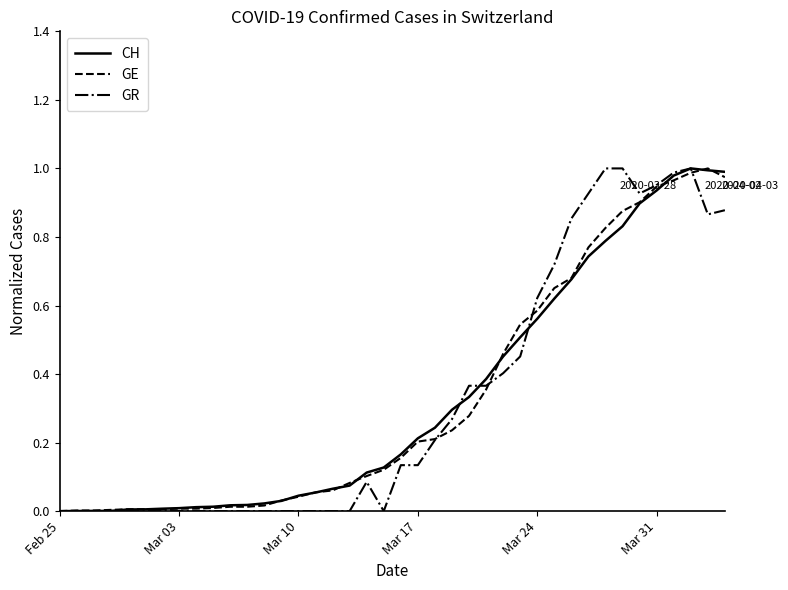

True or false: GR and CH cross at least once.

True